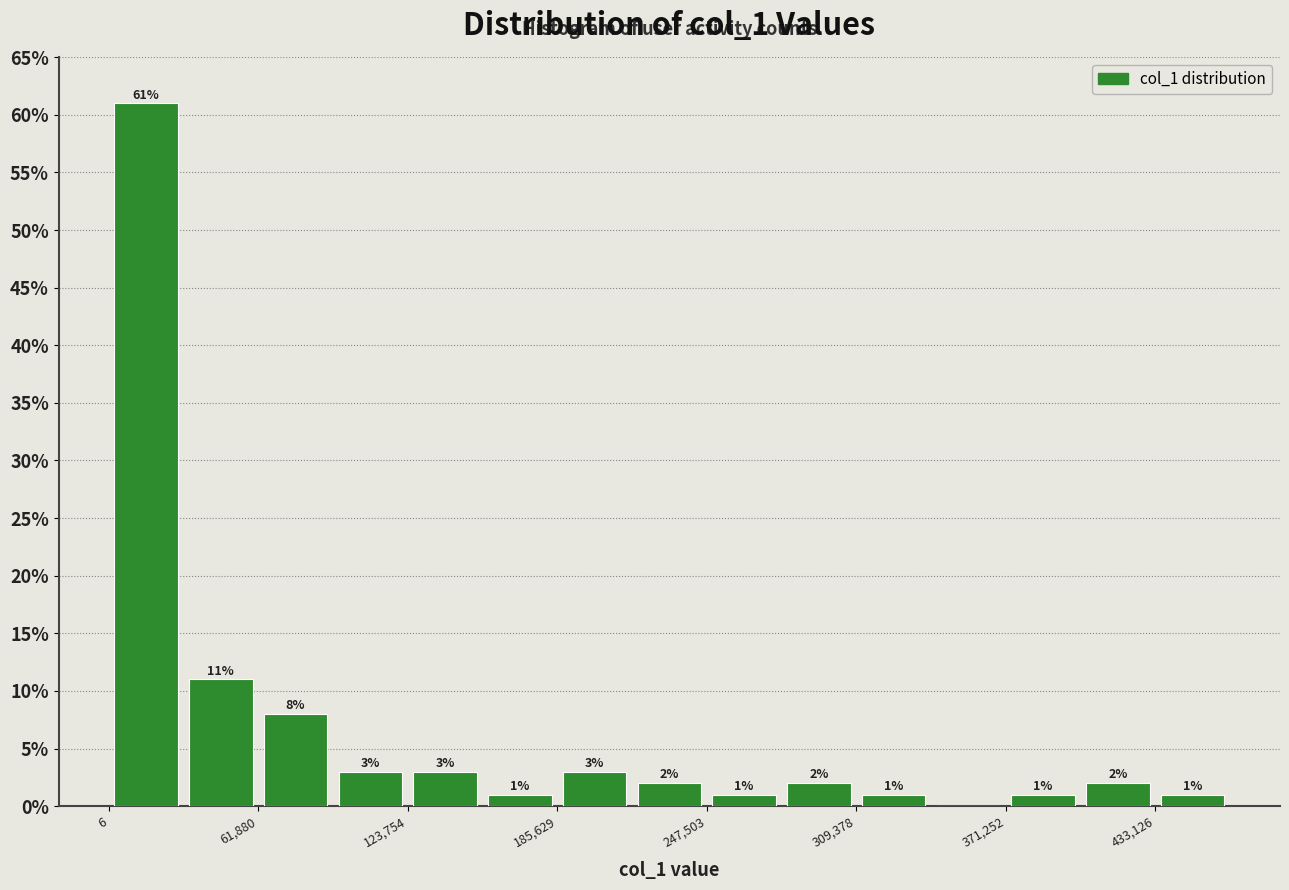

Read against the x-axis, roughly where is the centre of the tallest bar?

20000